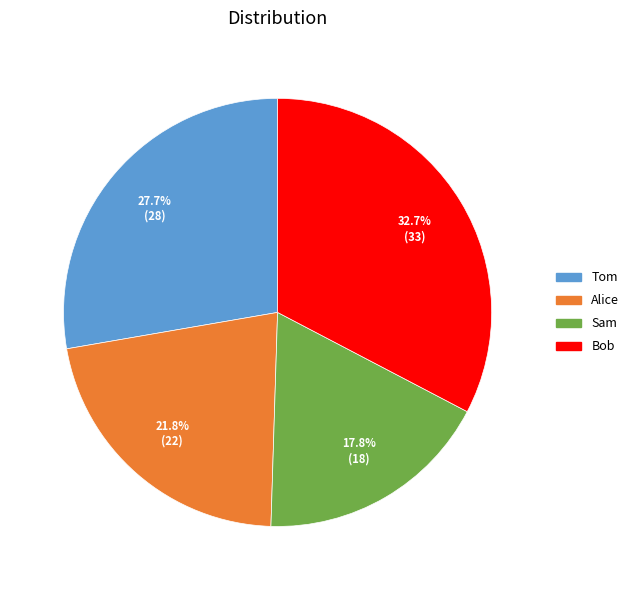

Does Bob represent more than half of the total?

No